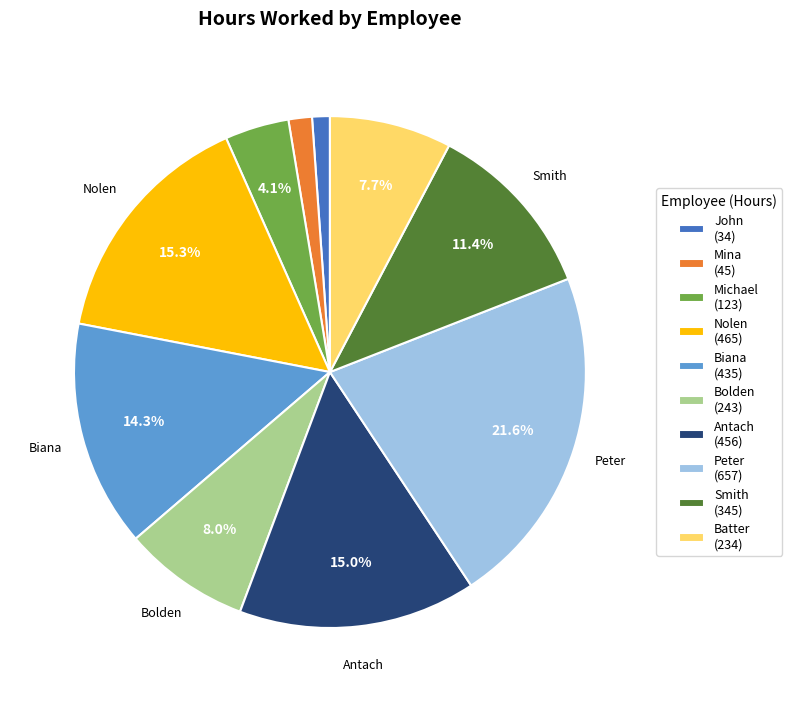

Does Antach (456) represent more than half of the total?

No